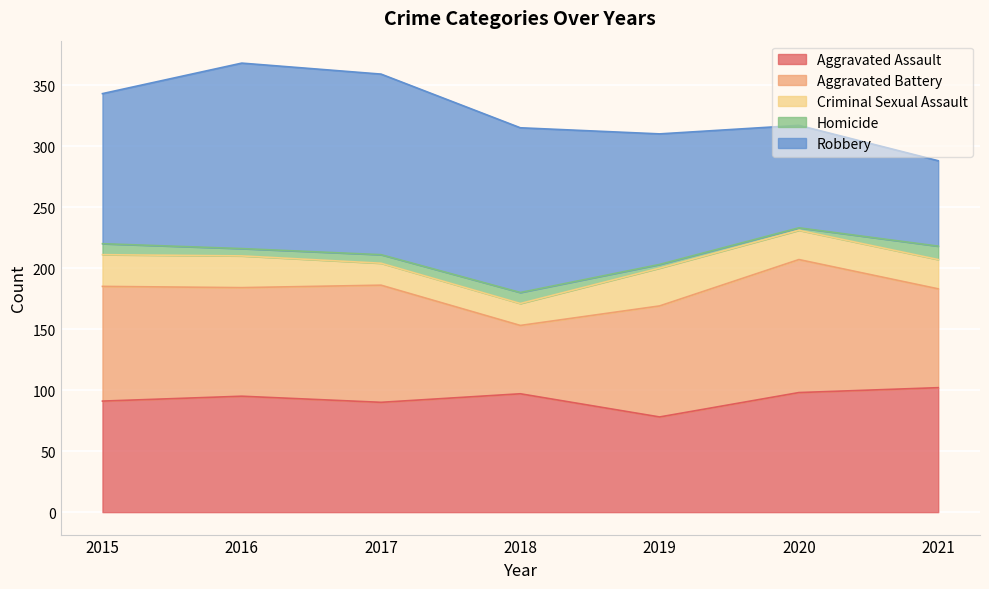

What is the value of the Aggravated Battery point at the 1st from the left?

94